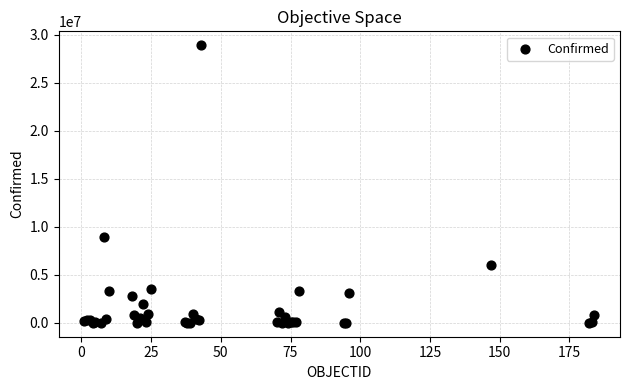

What Y value in the scatter plot is closest to 14456964?

8921536